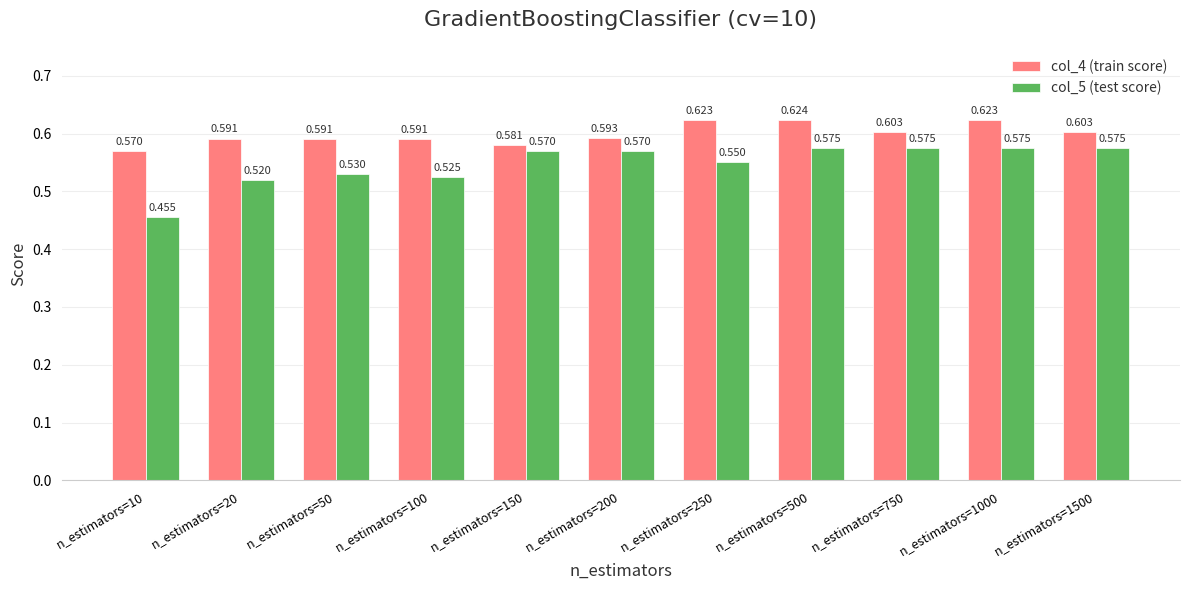

How many data points does each series have?

11